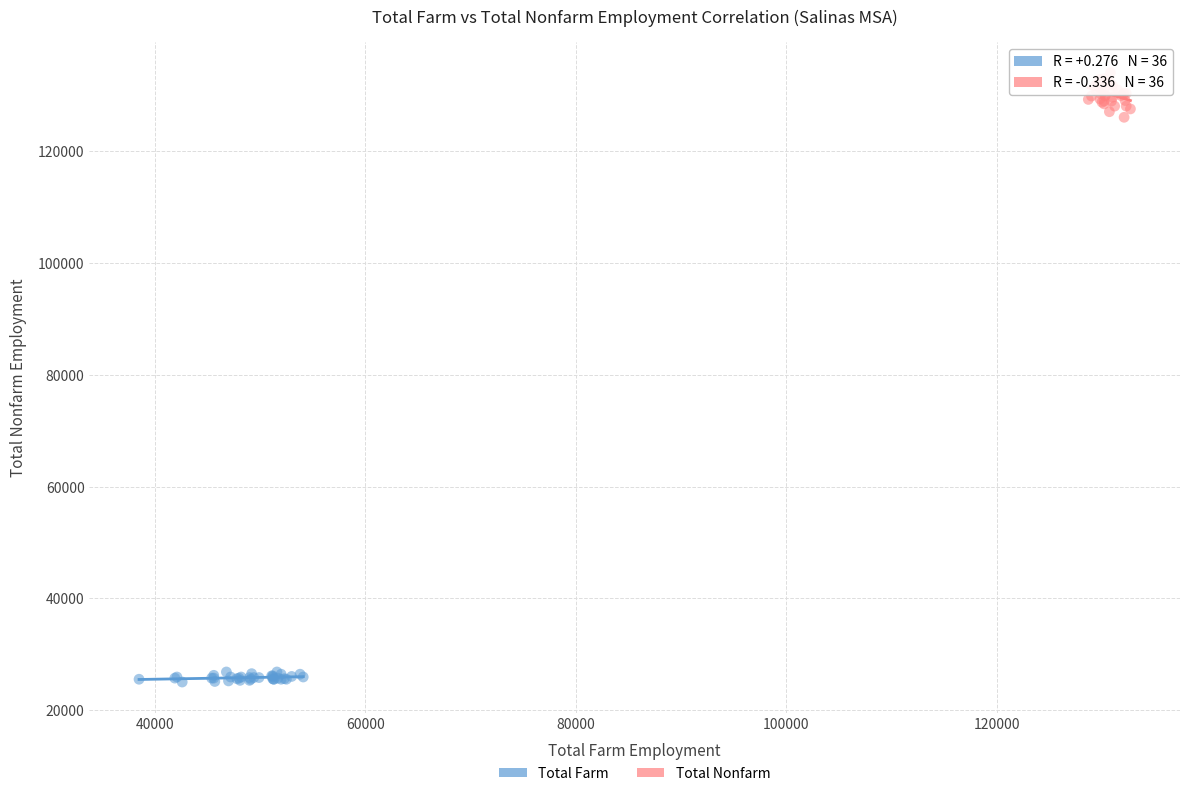

Which series contains the lowest Y value?

Total Farm